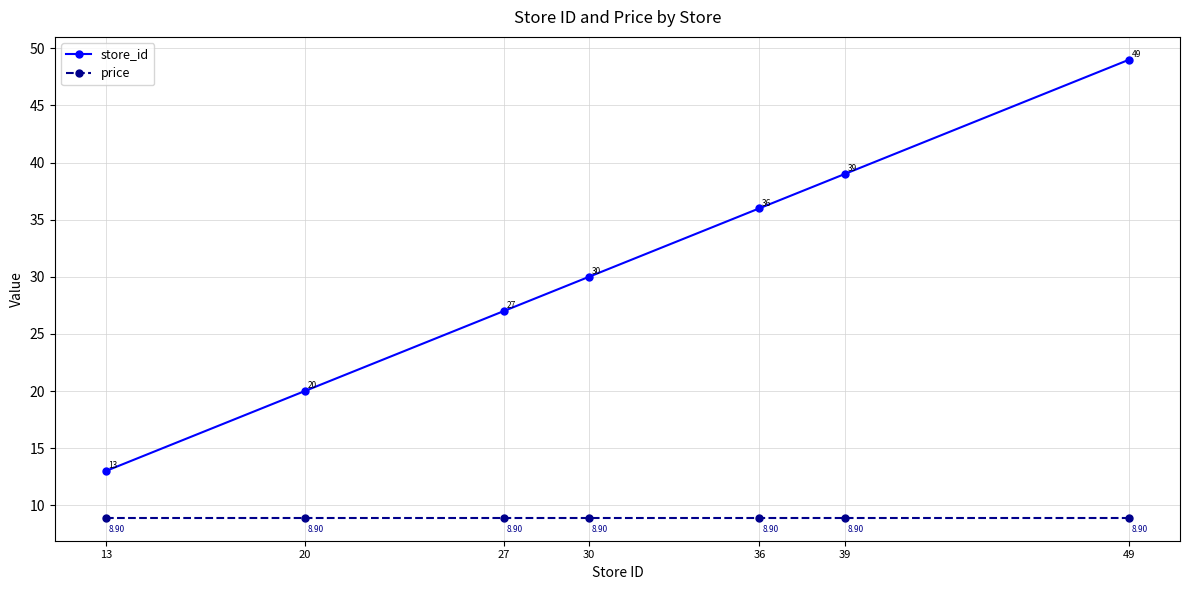

Which series has the largest range (max minus min)?

store_id